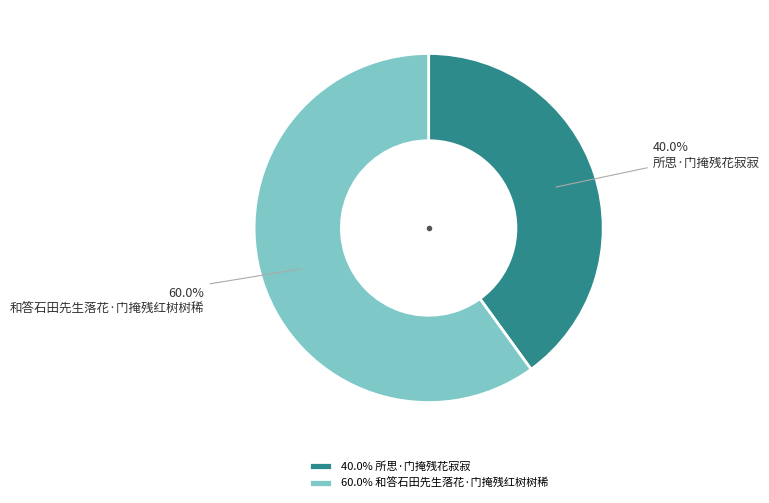

What is the largest slice in the pie chart?

和答石田先生落花·门掩残红树树稀